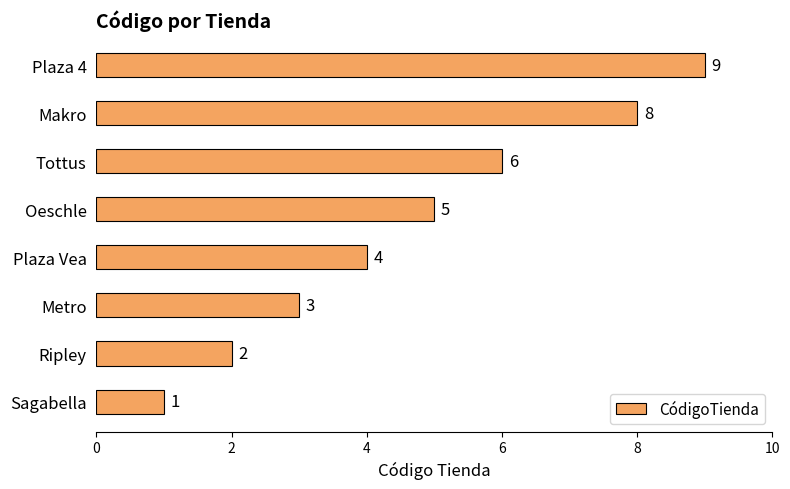

Approximately how many times larger is the value at Makro compared to Metro?

2.7